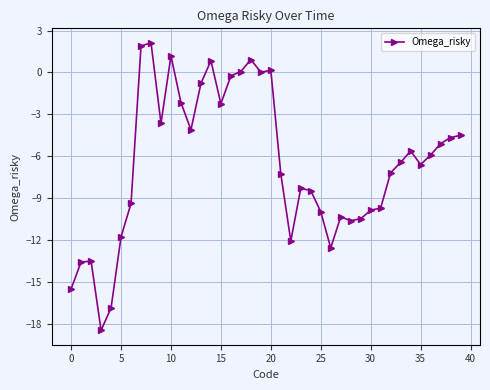

How many distinct data groups are displayed?

1